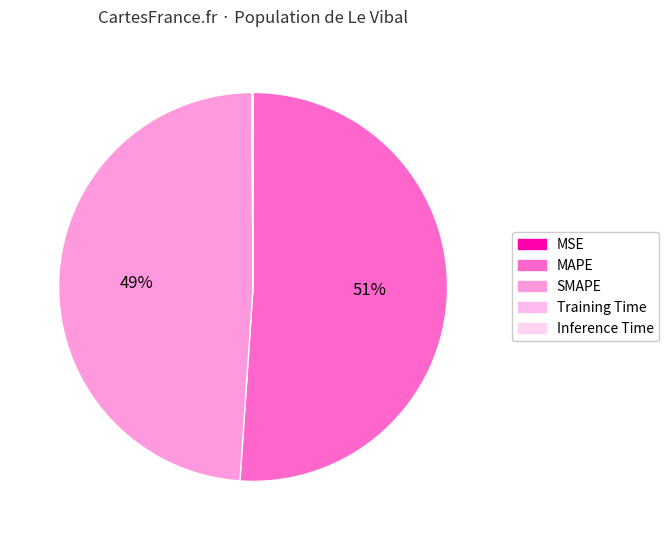

Does Inference Time represent more than half of the total?

No